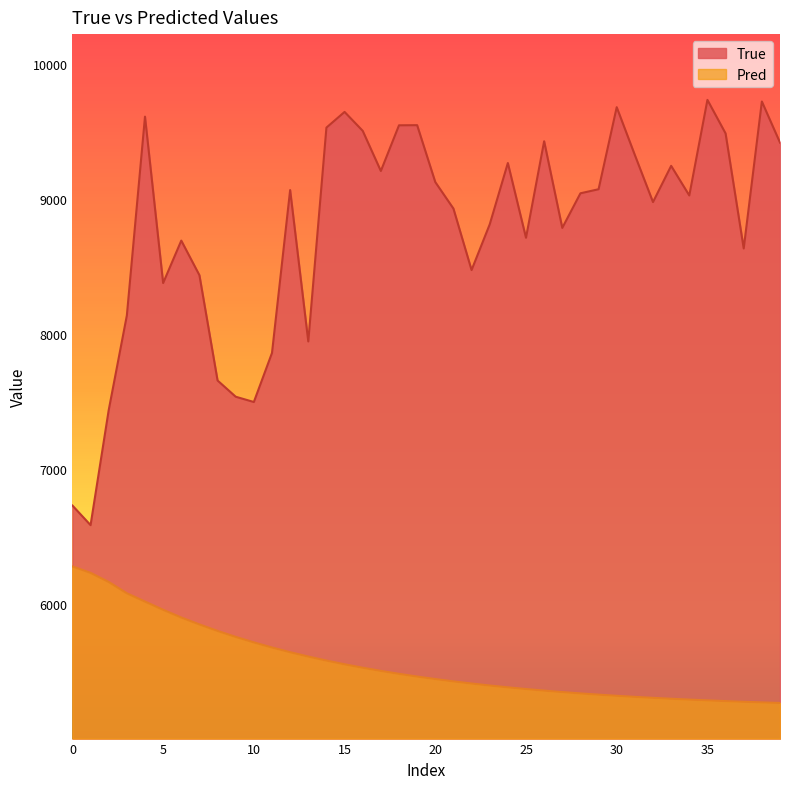

How many lines are shown in the chart?

2